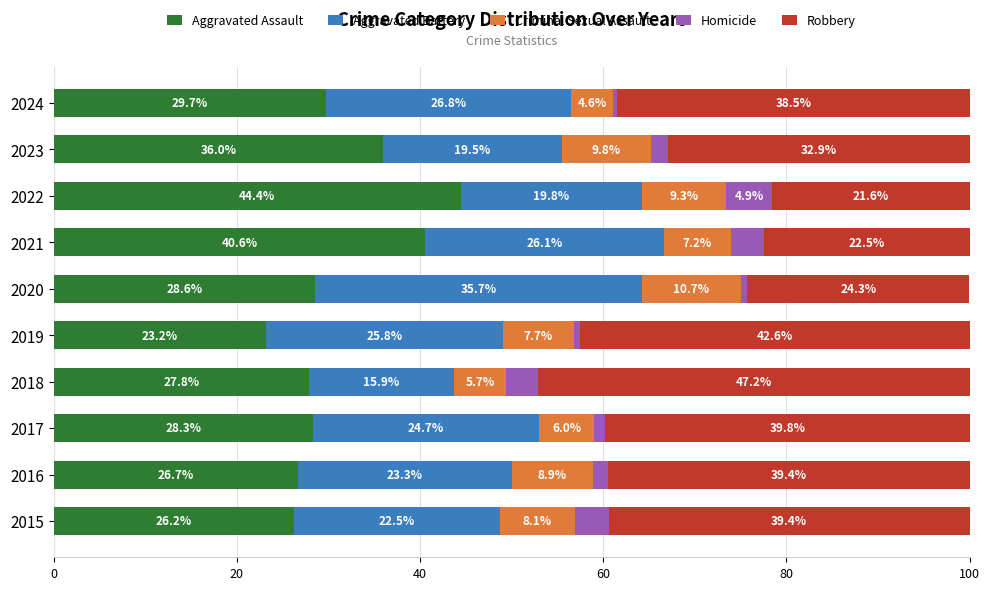

How many distinct data groups are displayed?

5